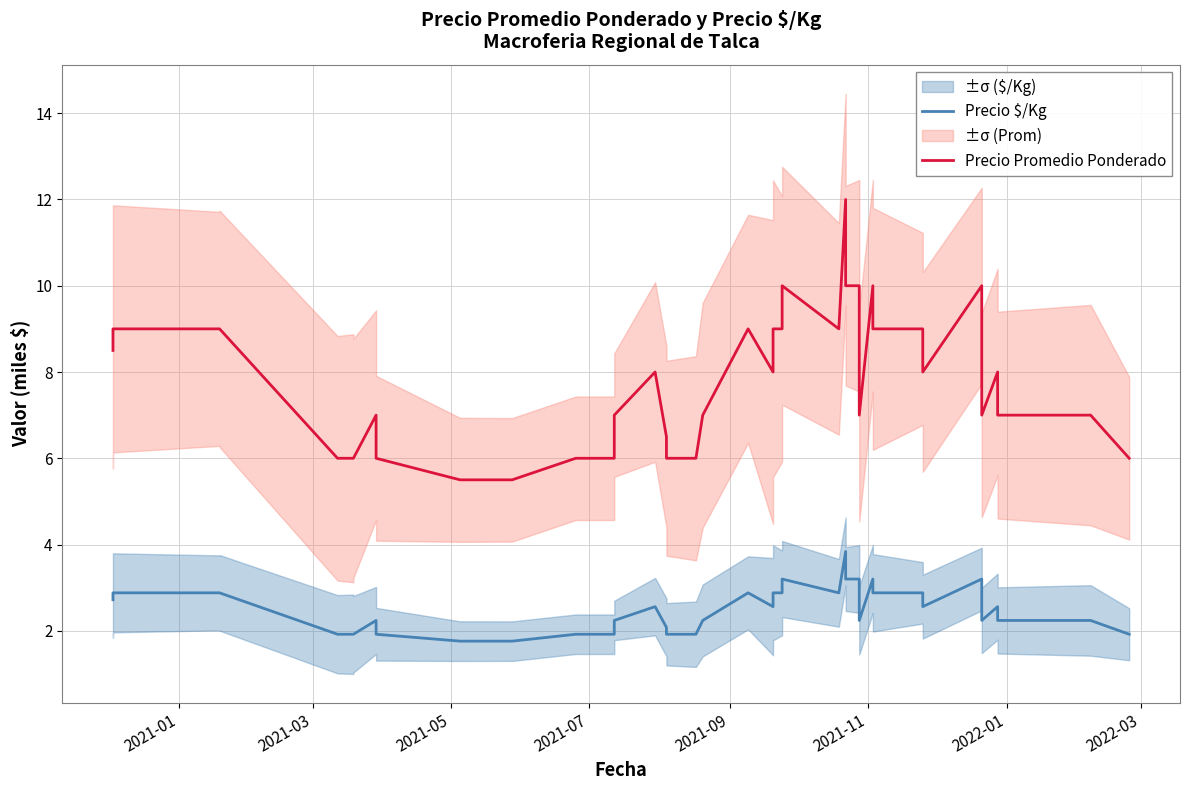

The Precio Promedio Ponderado series shows 2.0 at 31. True or false?

False